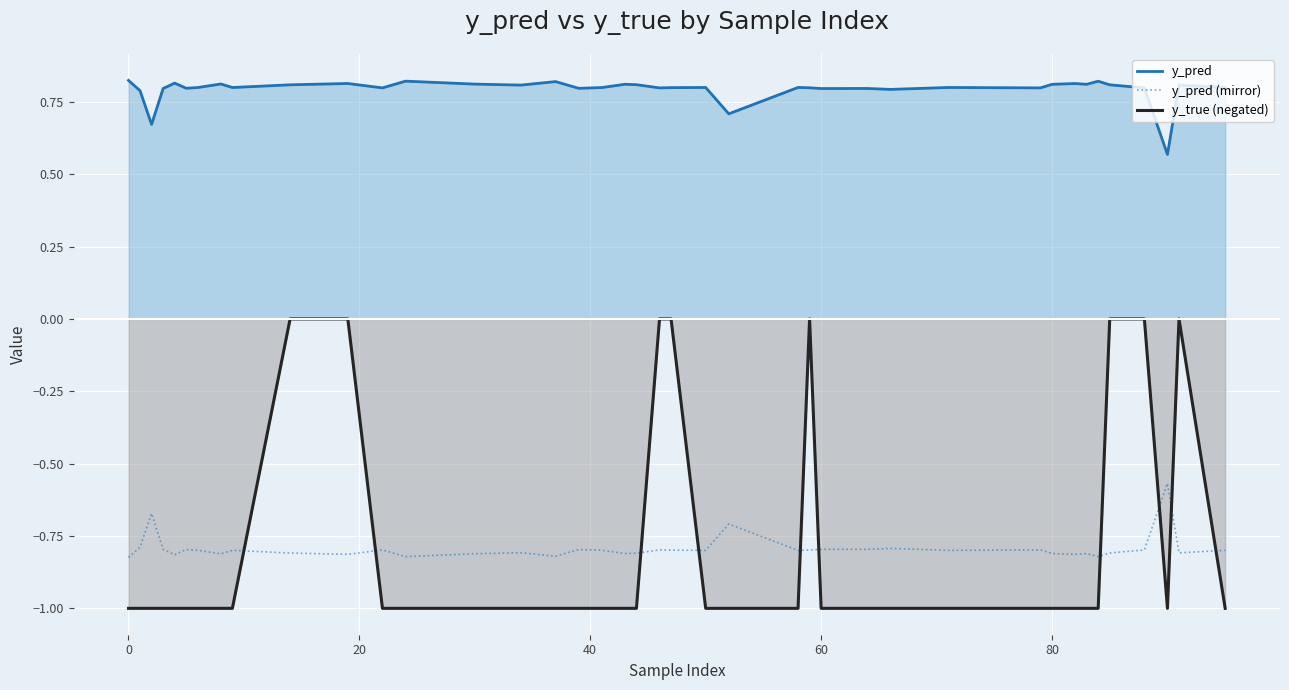

After their last crossing, which series has the higher values: y_pred (mirror) or y_true (negated)?

y_pred (mirror)